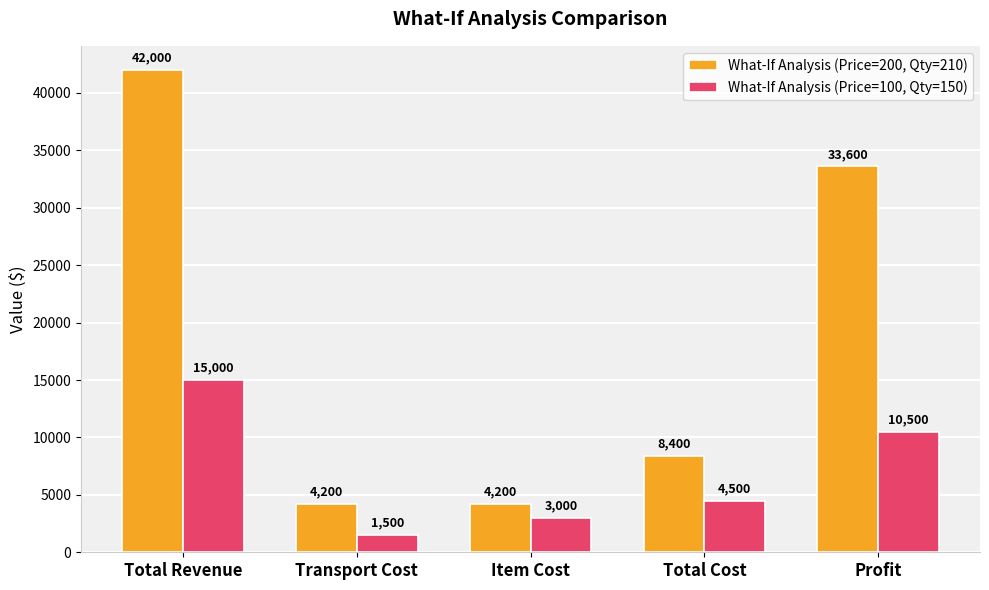

True or false: What-If Analysis (Price=100, Qty=150) has a value of 15356 at Profit.

False